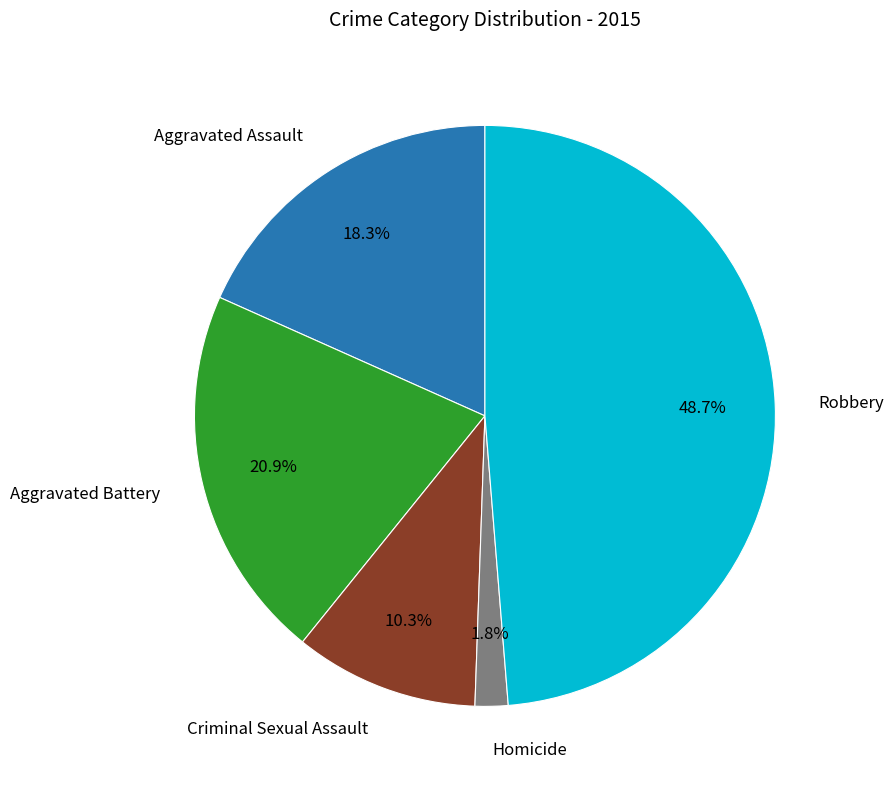

Is there a majority slice in this chart?

No